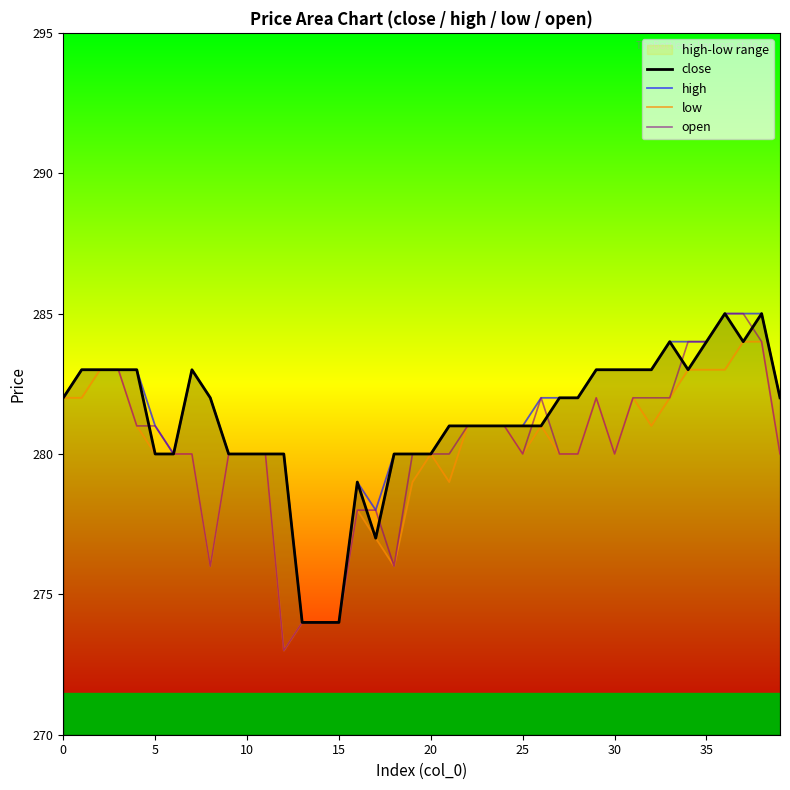

Reading left to right, transcribe all the data shown in this chart.

close: 282	283	283	283	283	280	280	283	282	280	280	280	280	274	274	274	279	277	280	280	280	281	281	281	281	281	281	282	282	283	283	283	283	284	283	284	285	284	285	282
high: 282	283	283	283	283	281	280	283	282	280	280	280	280	274	274	274	279	278	280	280	280	281	281	281	281	281	282	282	282	283	283	283	283	284	284	284	285	285	285	282
low: 282	282	283	283	281	280	280	280	276	280	280	280	273	274	274	274	278	277	276	279	280	279	281	281	281	280	281	280	280	282	280	282	281	282	283	283	283	284	284	280
open: 282	283	283	283	281	281	280	280	276	280	280	280	273	274	274	274	278	278	276	280	280	280	281	281	281	280	282	280	280	282	280	282	282	282	284	284	285	285	284	280